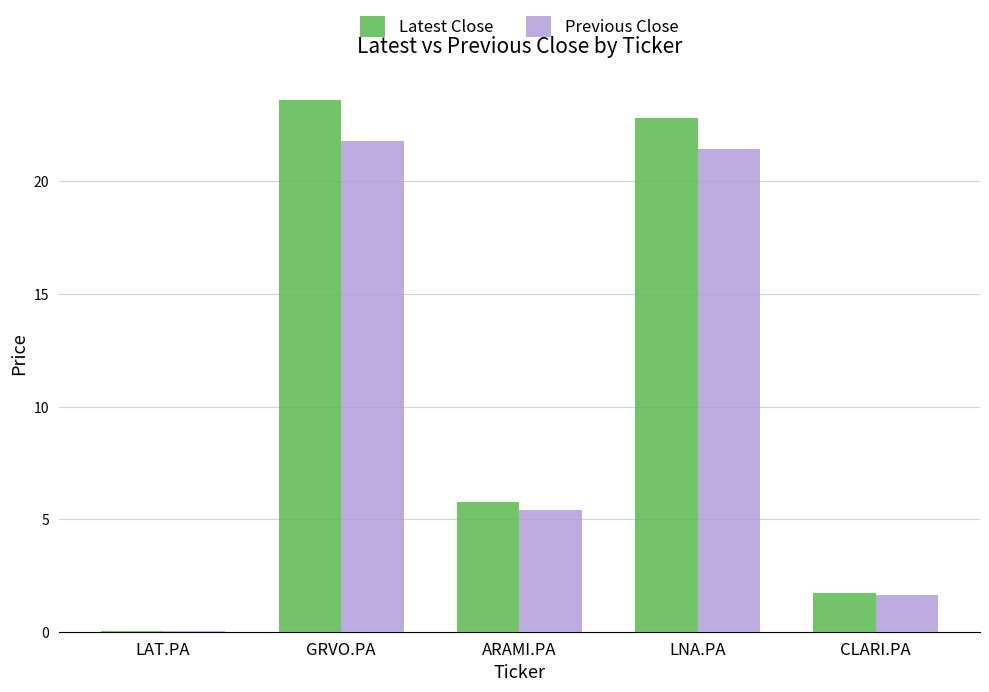

Between GRVO.PA and ARAMI.PA, which series saw the biggest shift?

Latest Close